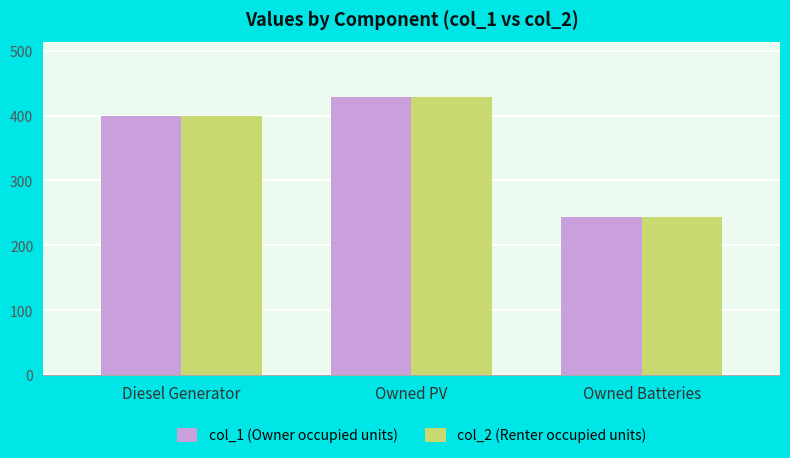

Where is col_2 (Renter occupied units) nearest to the value 335?

Diesel Generator